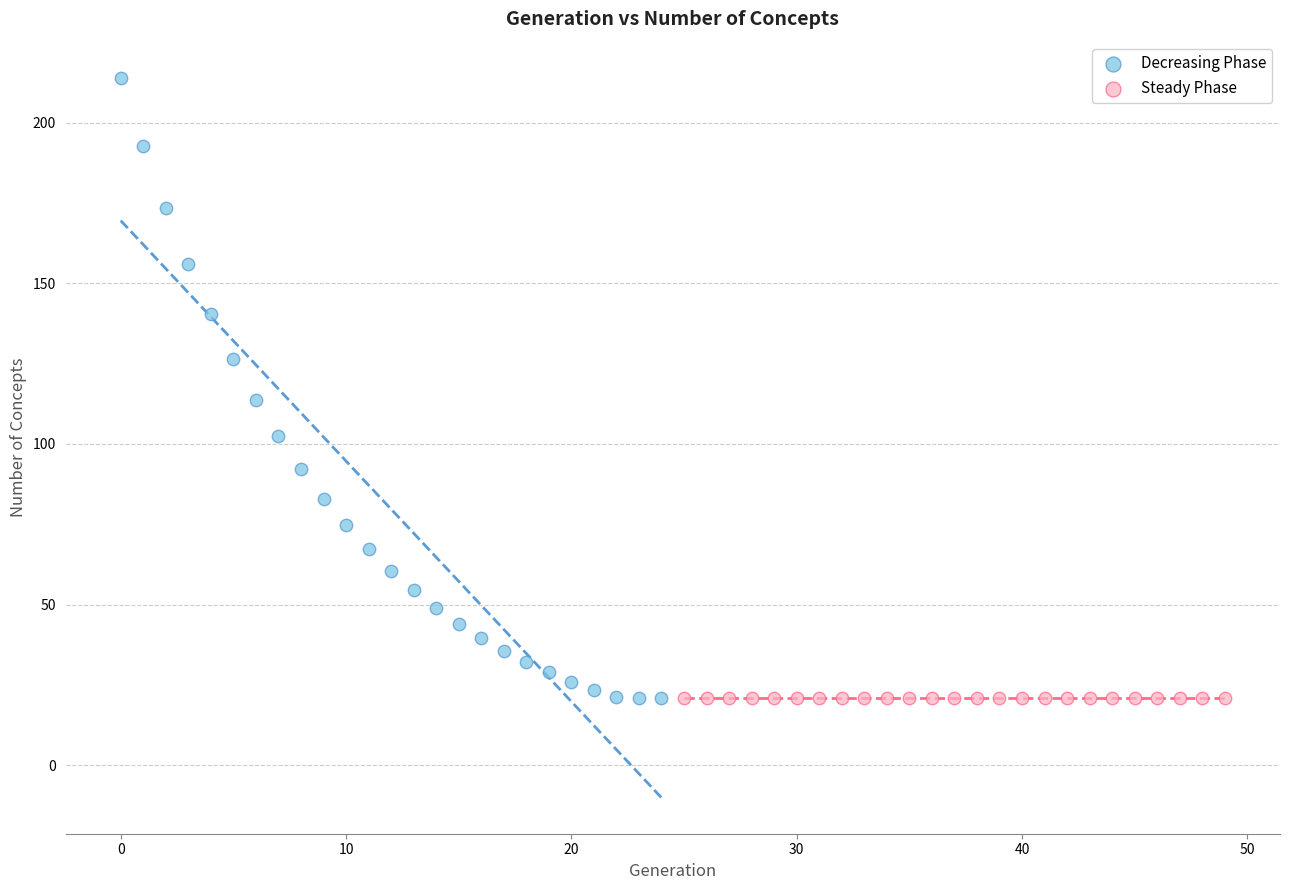

Which series reaches the maximum Y coordinate?

Decreasing Phase